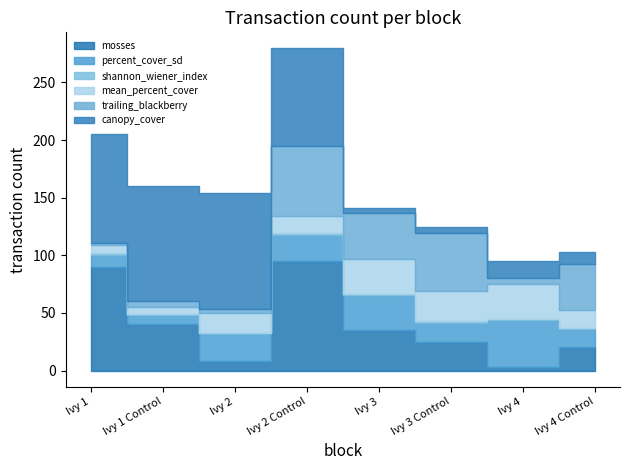

Which category has the lowest value across all series?

Ivy 2